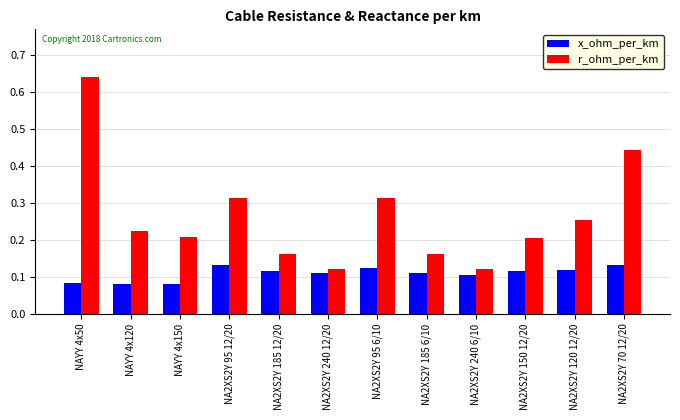

What position from the right is NA2XS2Y 120 12/20?

2